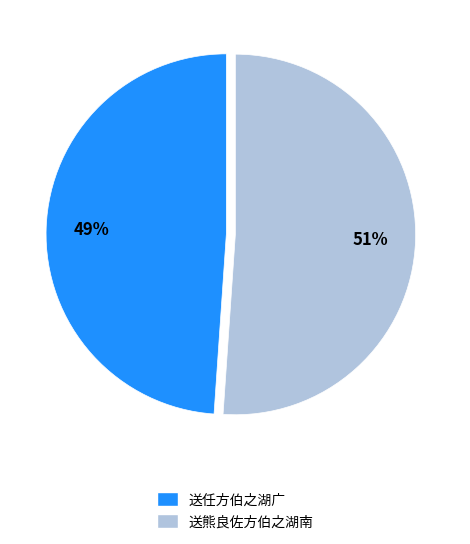

Is 送任方伯之湖广 the majority of the pie?

No